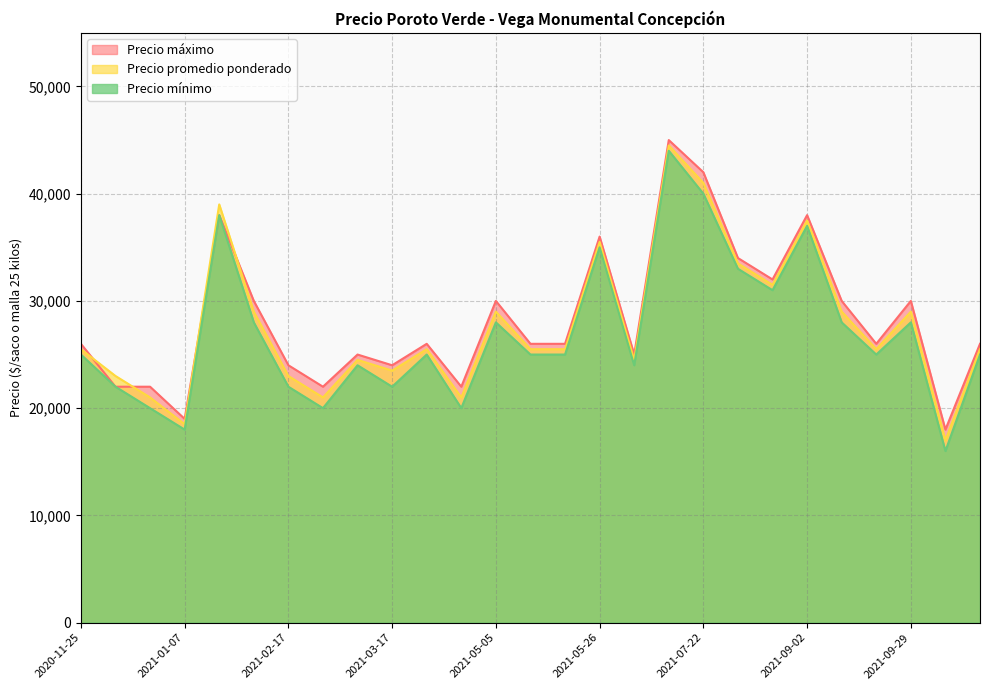

What is the sum of the Precio máximo values at 2021-02-26 and 2021-05-19?

48000